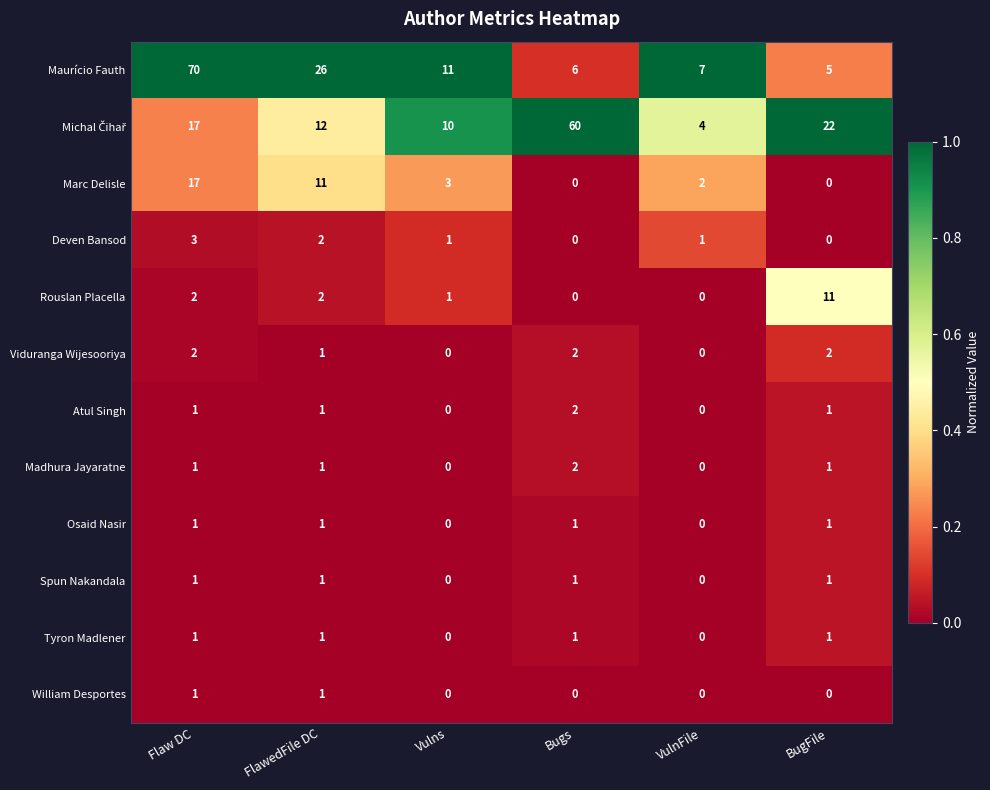

Is it true that Maurício Fauth equals 15 at Vulns?

False